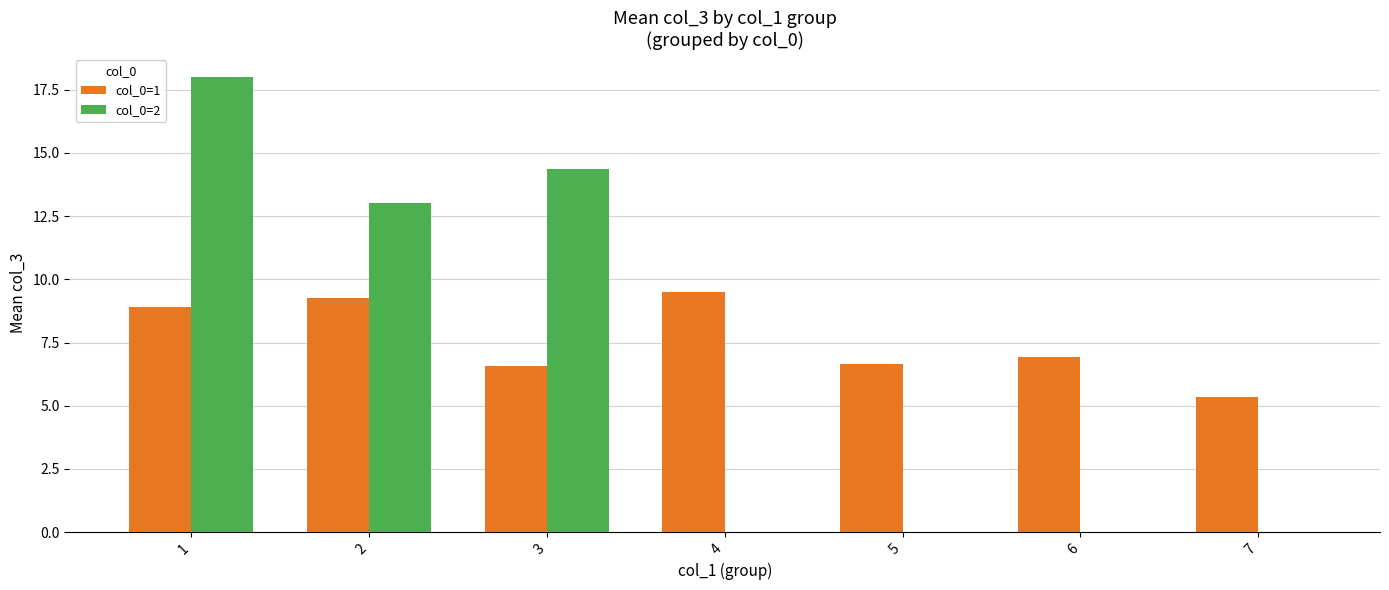

What is the total value across all series at 5?

6.7